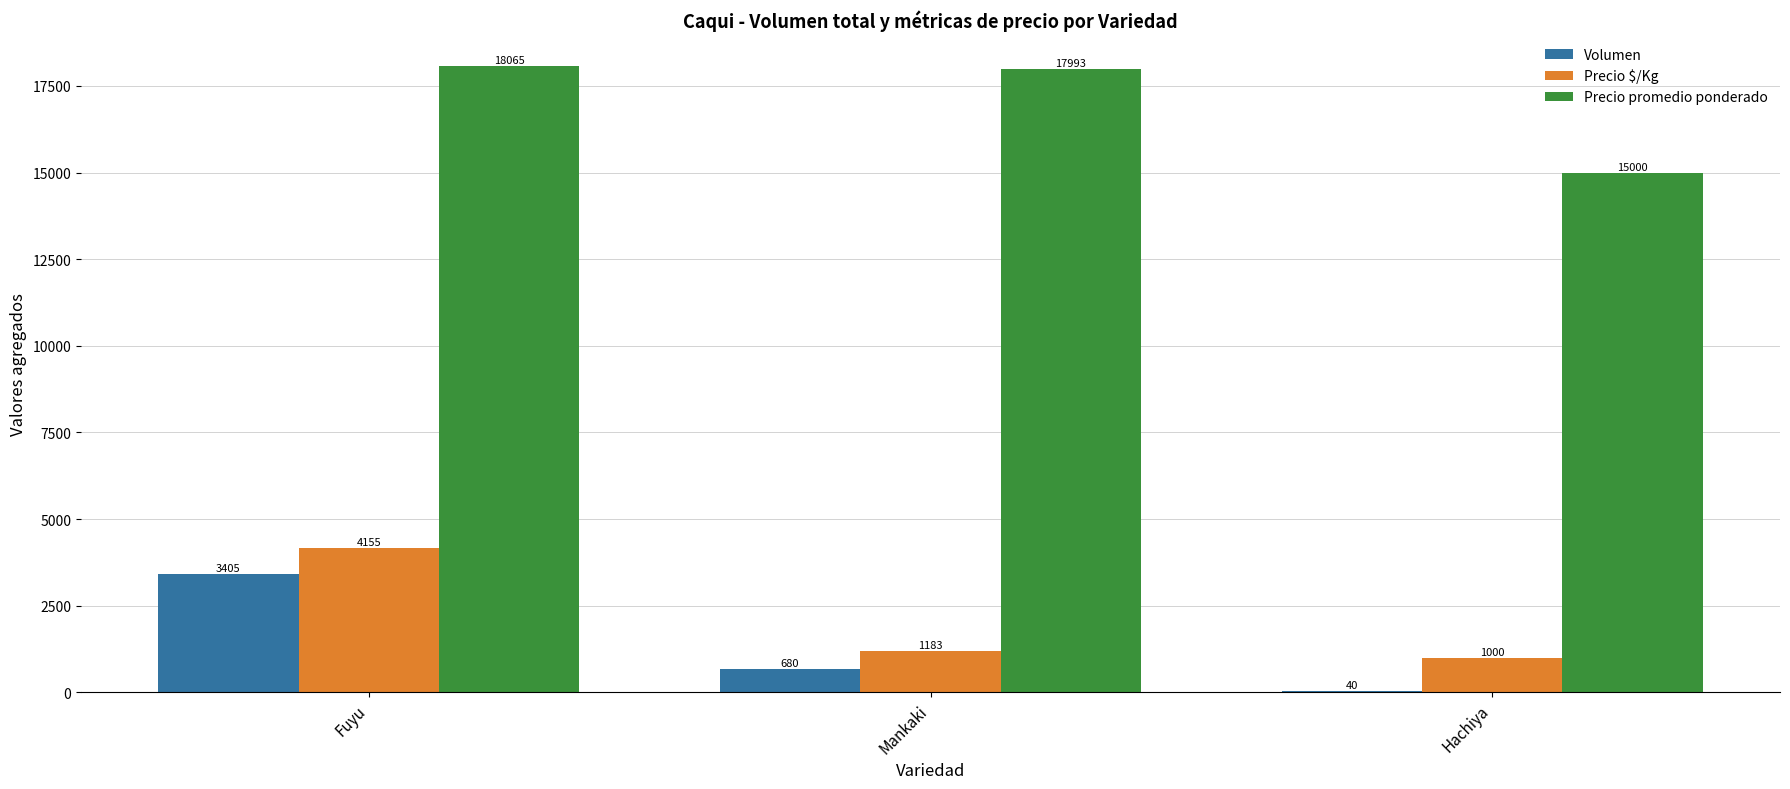

The Precio $/Kg series shows 5583 at Fuyu. True or false?

False